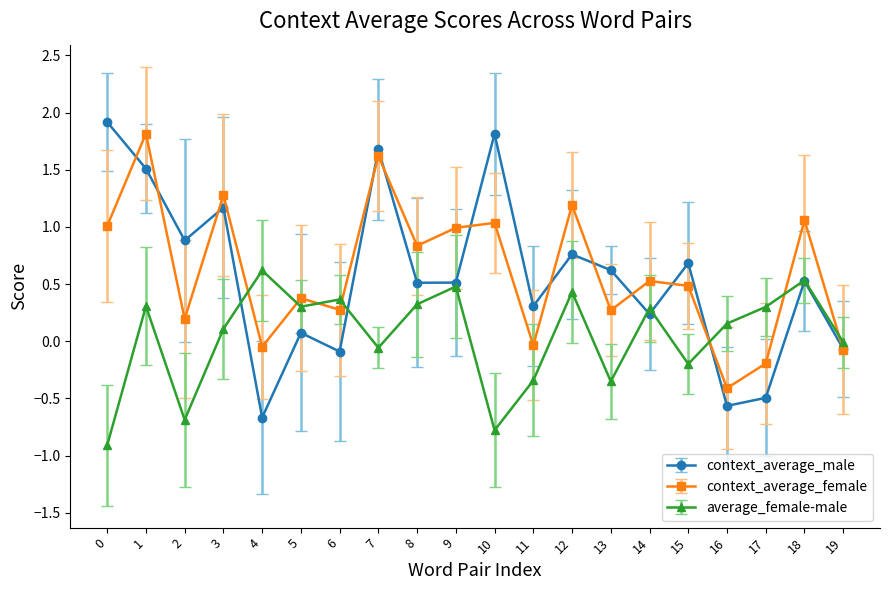

How many times do context_average_female and average_female-male cross each other?

7